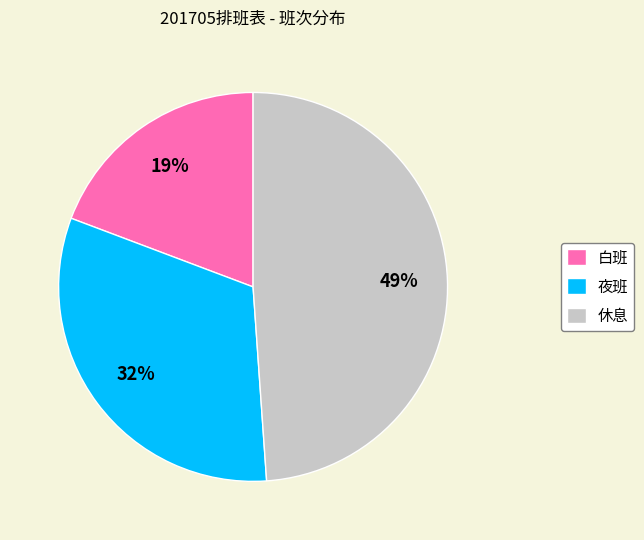

Which category has the smallest portion of the pie?

白班